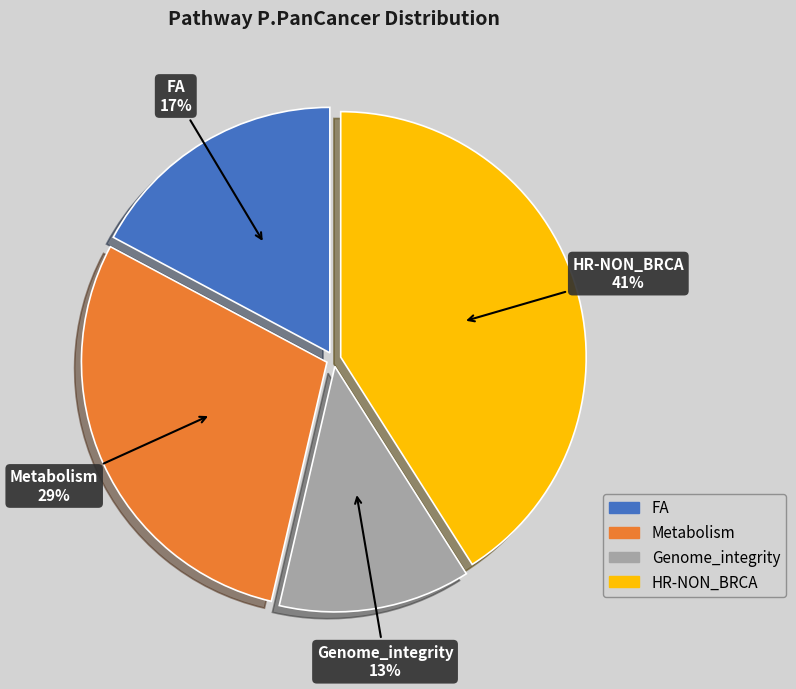

Is the sum of Metabolism and Genome_integrity greater than half?

No